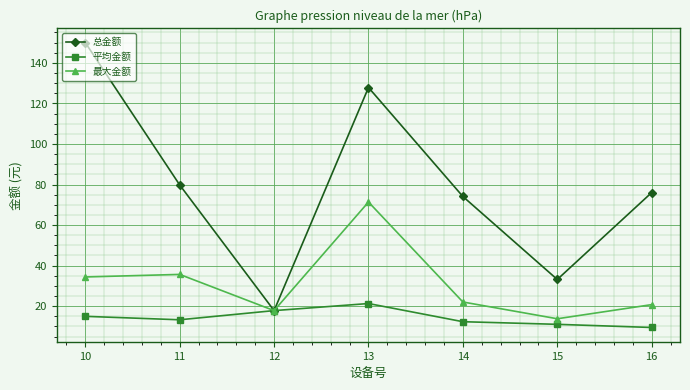

Reading right to left, what are all the values shown in this chart?

总金额: 16=76.0	15=33.2	14=74.1	13=127.8	12=17.8	11=79.8	10=150.0
平均金额: 16=9.5	15=11.1	14=12.3	13=21.3	12=17.8	11=13.3	10=15.0
最大金额: 16=20.8	15=13.8	14=22.1	13=71.4	12=17.8	11=35.7	10=34.4